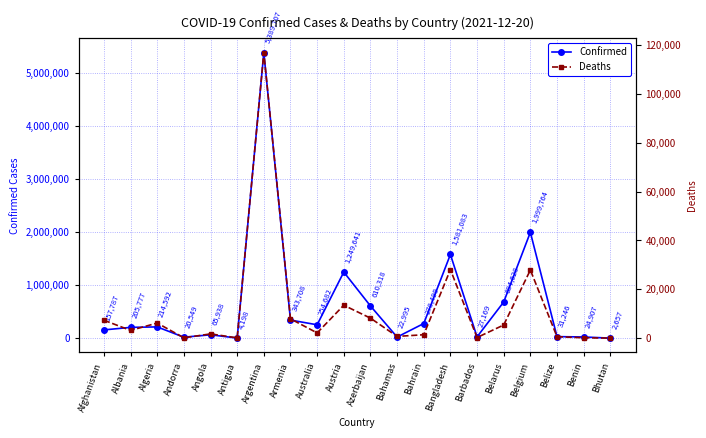

Which category has the lowest value in the Deaths series?

Bhutan